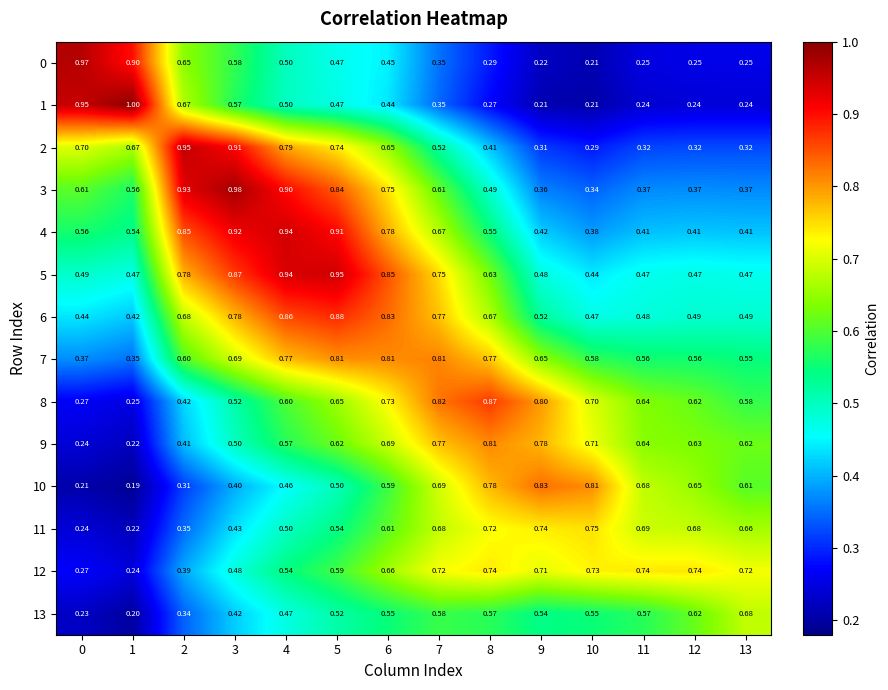

What is the total value across all series at 6?

9.4